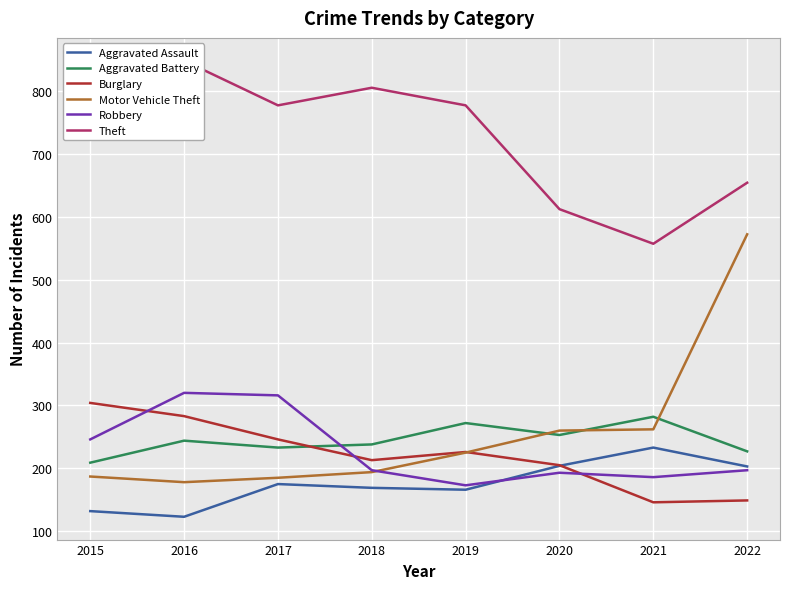

Which category has the lowest value in the Aggravated Assault series?

2016